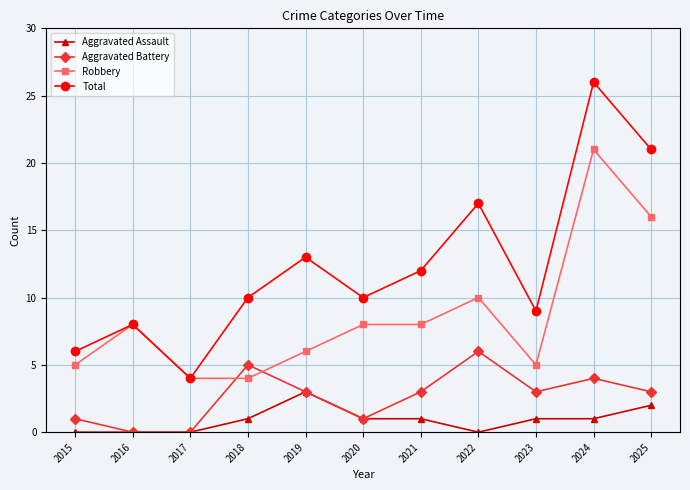

True or false: Robbery has more than 1 interior local peaks.

True